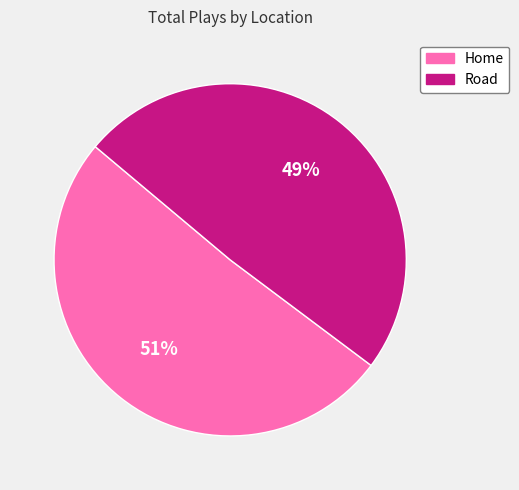

Which slice is the largest?

Home